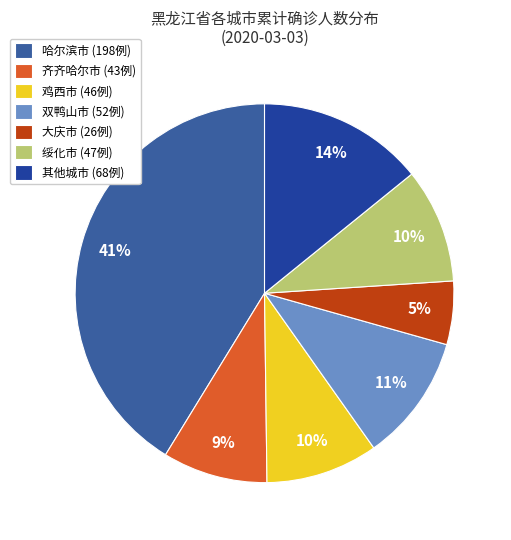

What is the smallest slice in the pie chart?

大庆市 (26例)